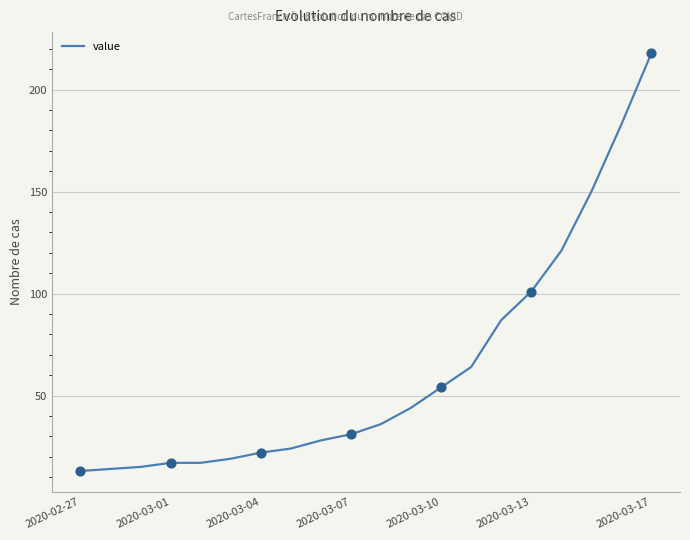

What is the smallest value displayed?

13